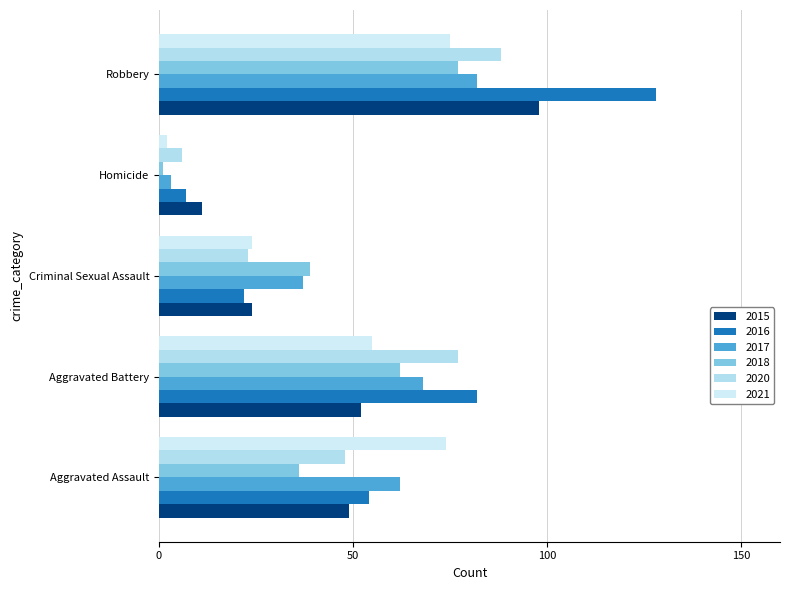

How many distinct data groups are displayed?

6